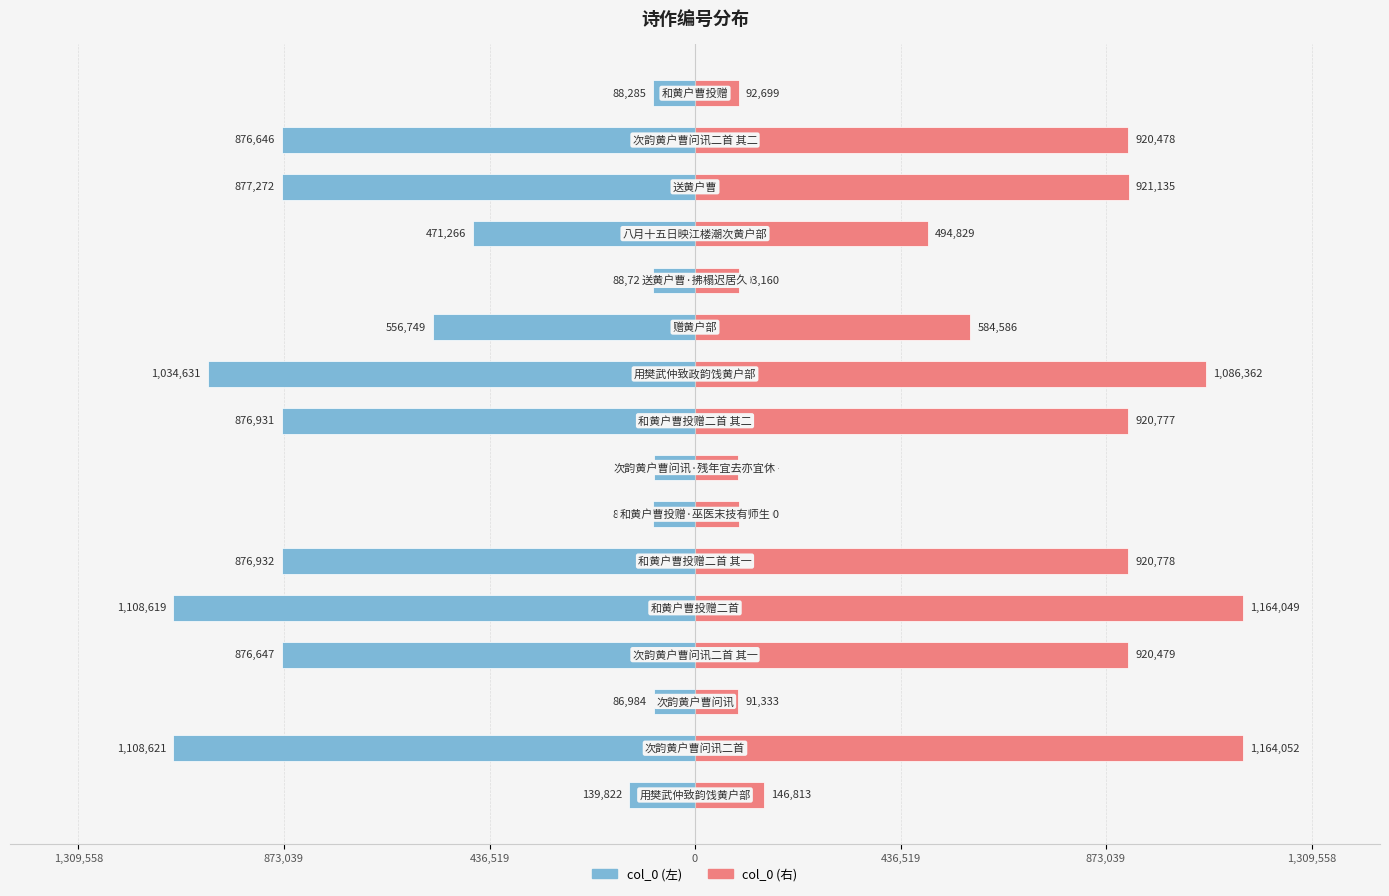

Which series has the widest spread of values?

col_0 (右)